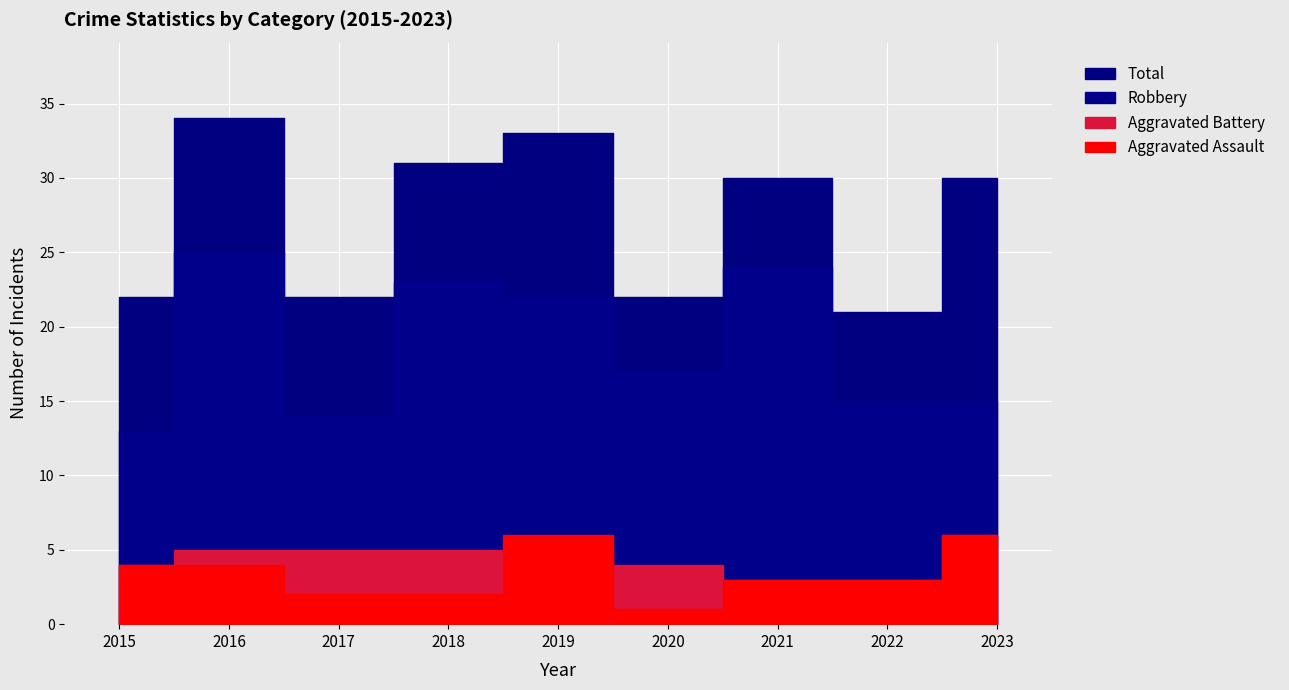

True or false: Aggravated Assault and Robbery cross at least once.

False